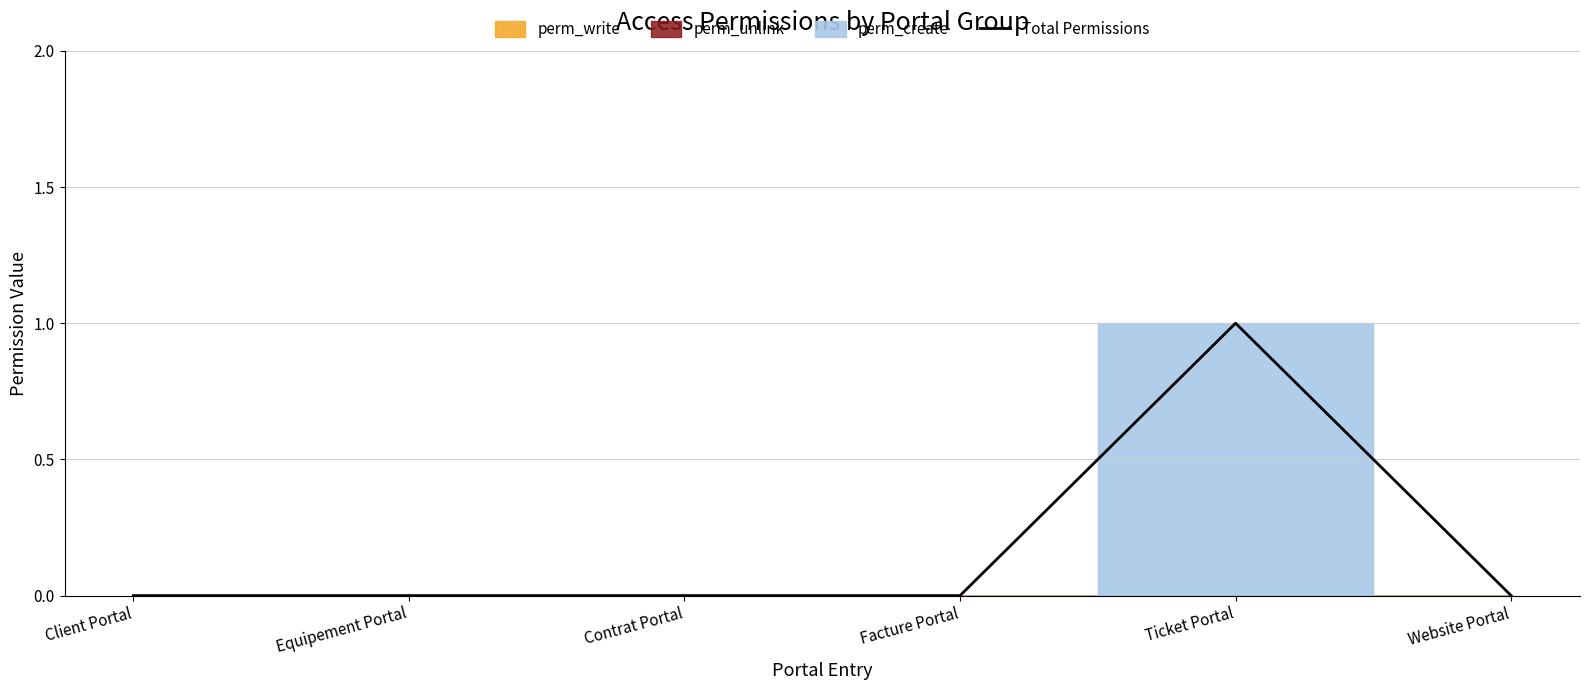

What is the sum of all values?

1